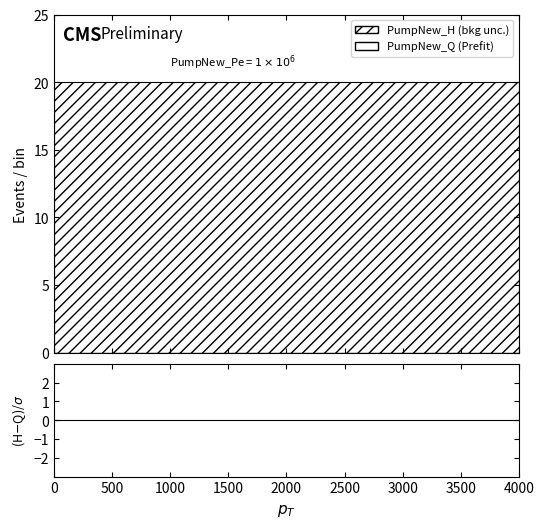

Does the chart have visible grid lines?

No